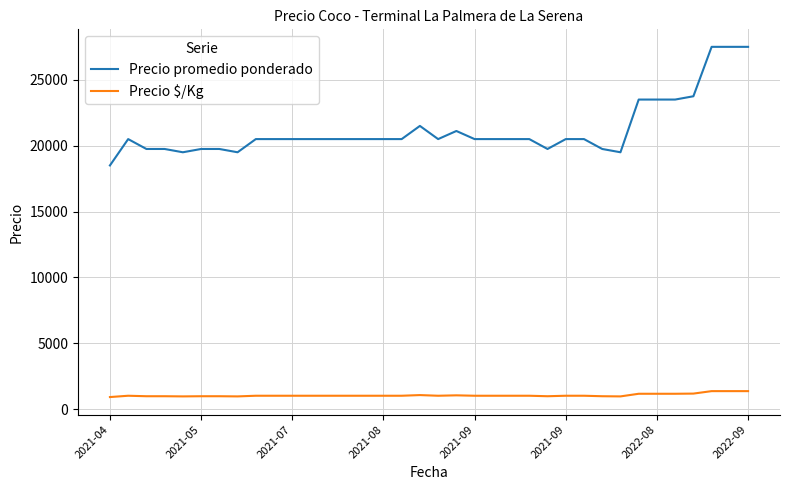

True or false: Precio promedio ponderado and Precio $/Kg intersect in this chart.

False